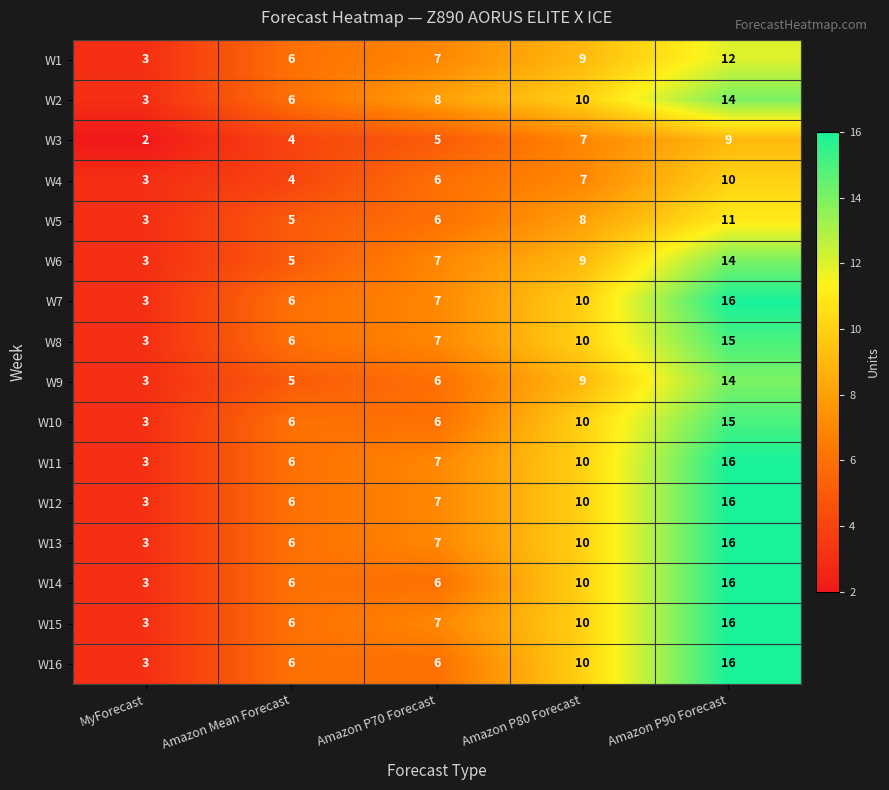

What is the smallest value displayed?

2